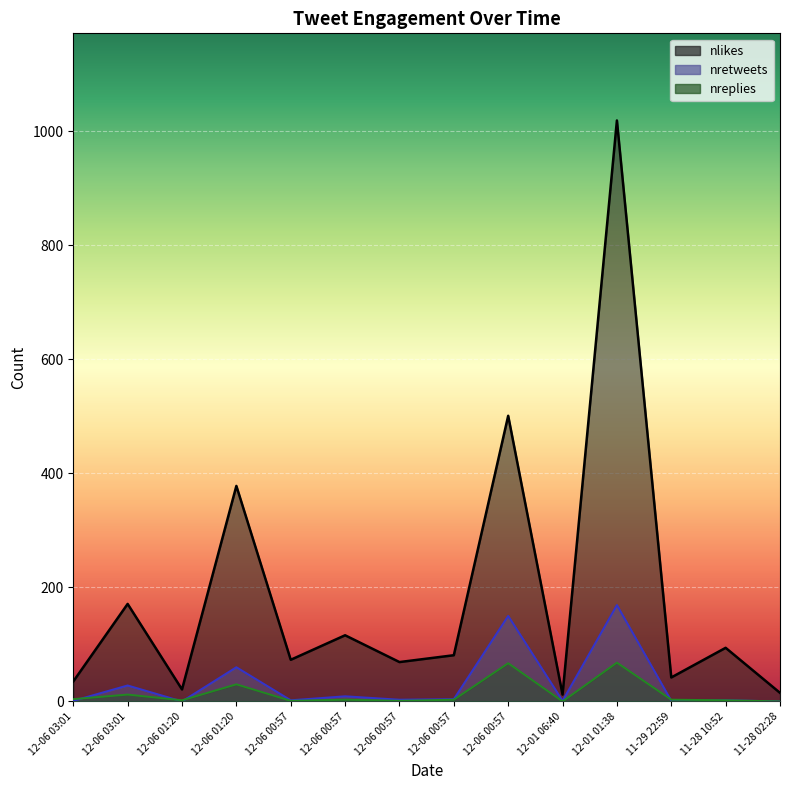

What is the label of the 7th point from the right?

12-06 00:57